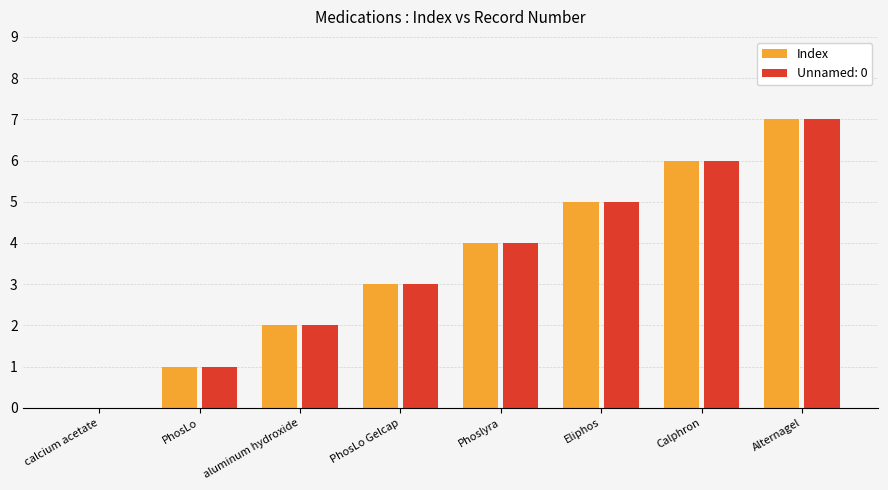

How many categories are shown in the chart?

8